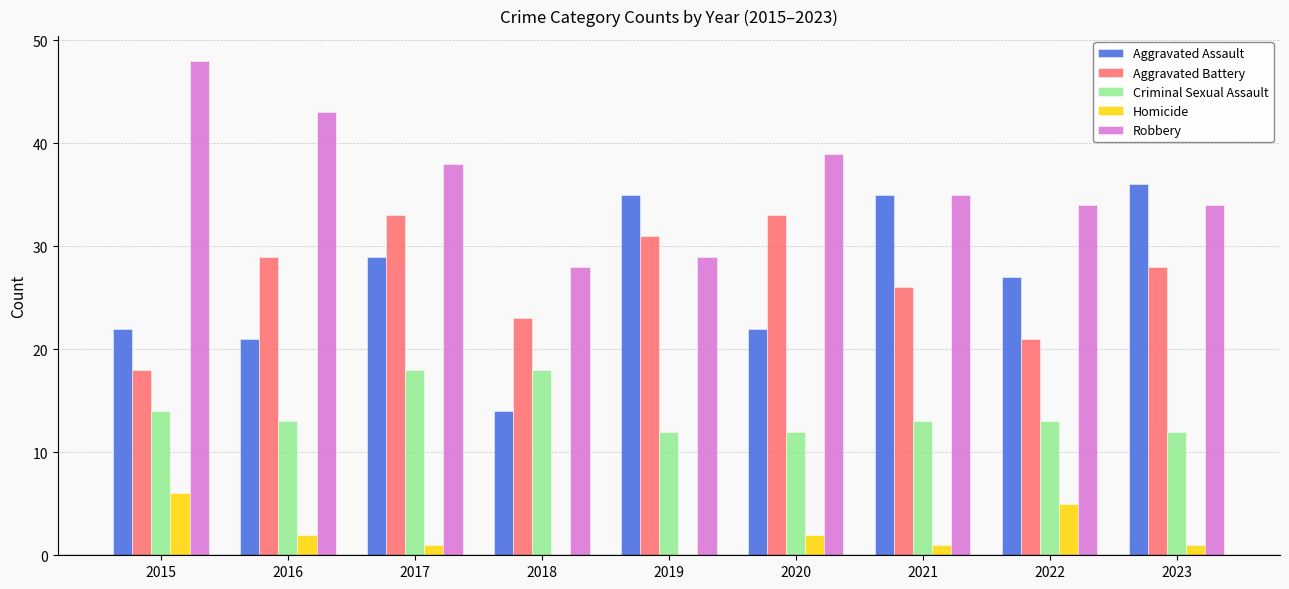

What is the sum of all Aggravated Assault values?

241